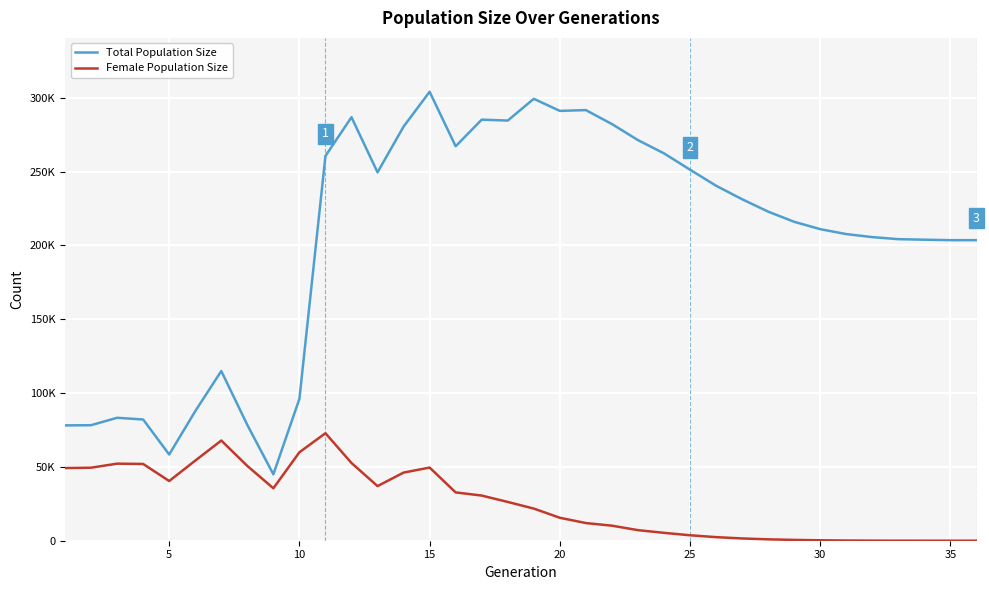

Reading left to right, list all the values displayed in this chart.

Total Population Size: 78118	78250	83276	82105	58400	87738	114950	78445	44982	96065	260602	286874	249540	280501	304111	267194	285221	284590	299350	291157	291685	282251	271357	262388	251318	240462	231303	222910	216031	211040	207701	205660	204261	203903	203577	203583
Female Population Size: 49223	49467	52201	52000	40439	54257	67858	50649	35525	59925	72808	52657	36993	46148	49549	32729	30584	26268	21770	15545	11966	10192	7168	5334	3690	2433	1536	940	552	300	132	59	20	5	1	0